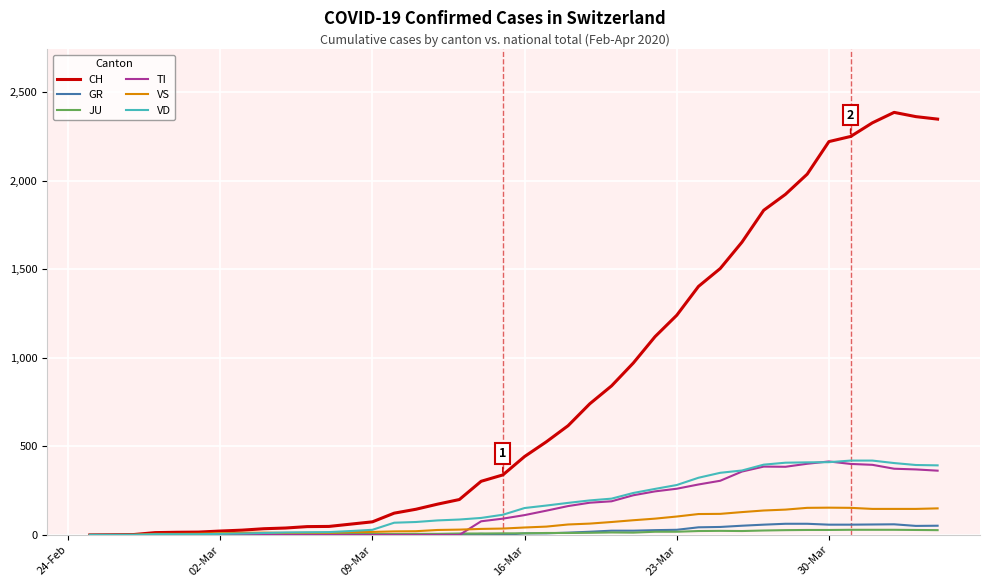

What is the maximum value shown in the chart?

2387